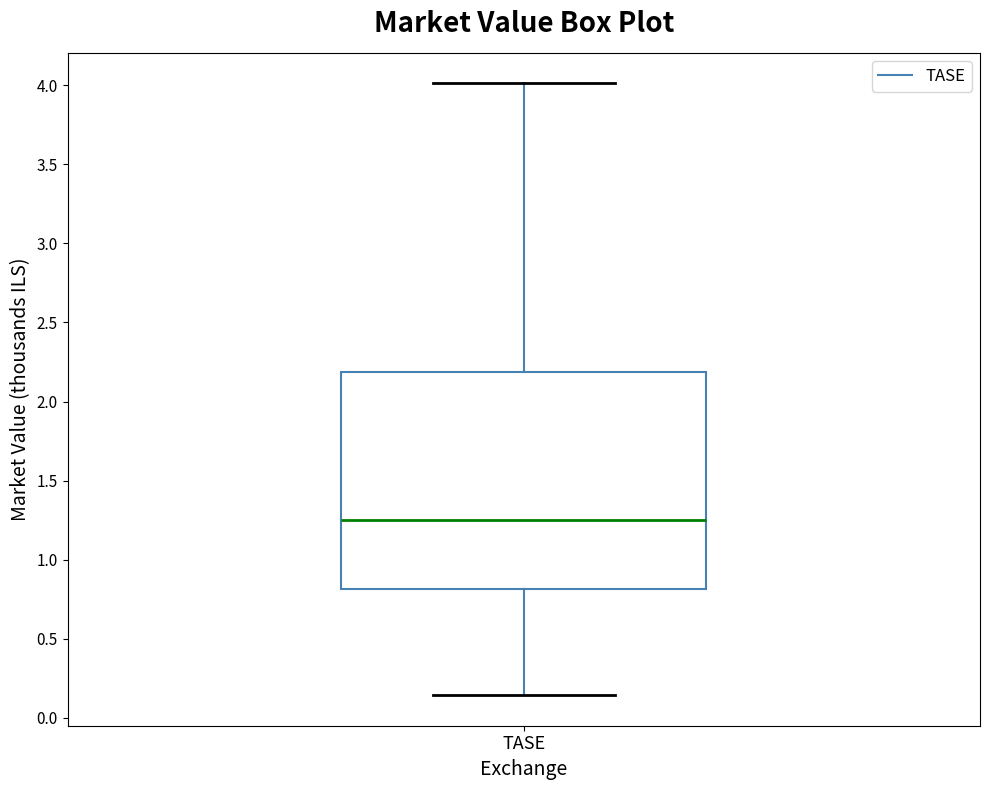

Transcribe this box plot: give where the median line is, the range the box spans, and where the two whiskers end, as read against the y-axis. The values are not printed on the chart, so give them approximately, as read against the axis.

median 1.25, box 0.80 to 2.20, whiskers 0.15 to 4.00